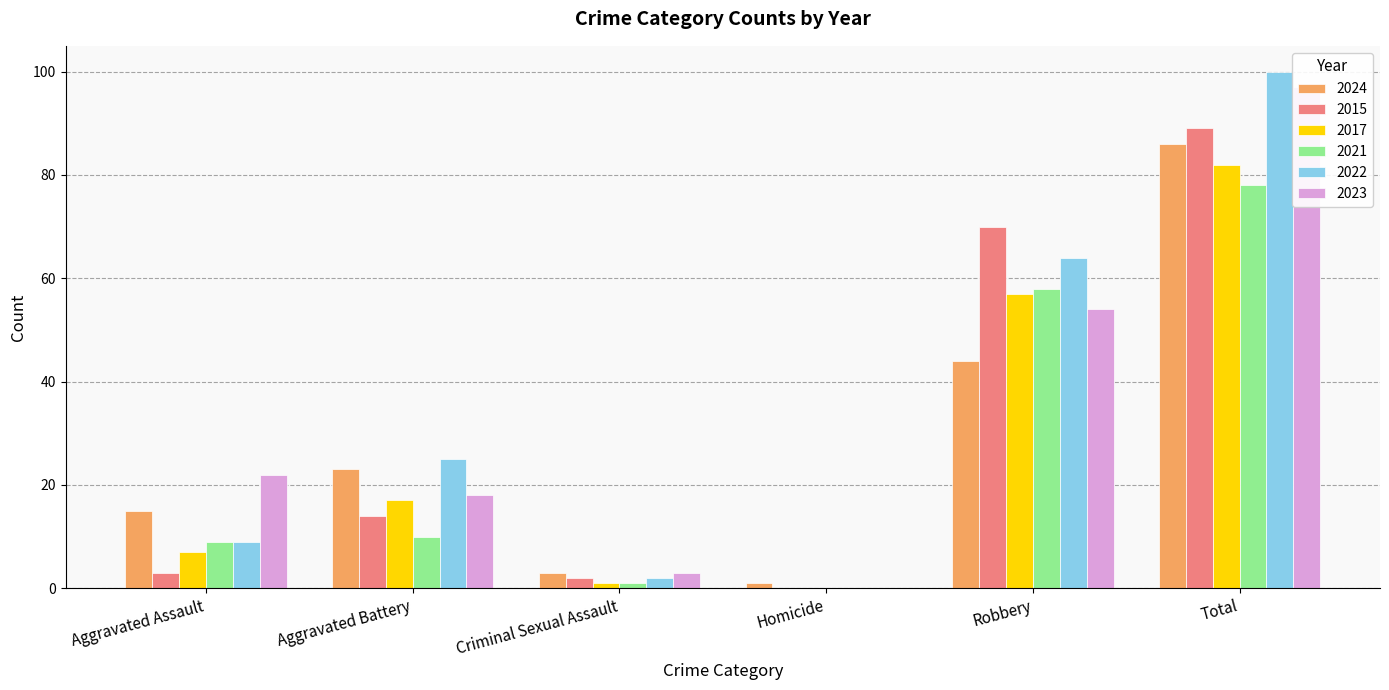

Is it true that 2015 equals 70 at Robbery?

True